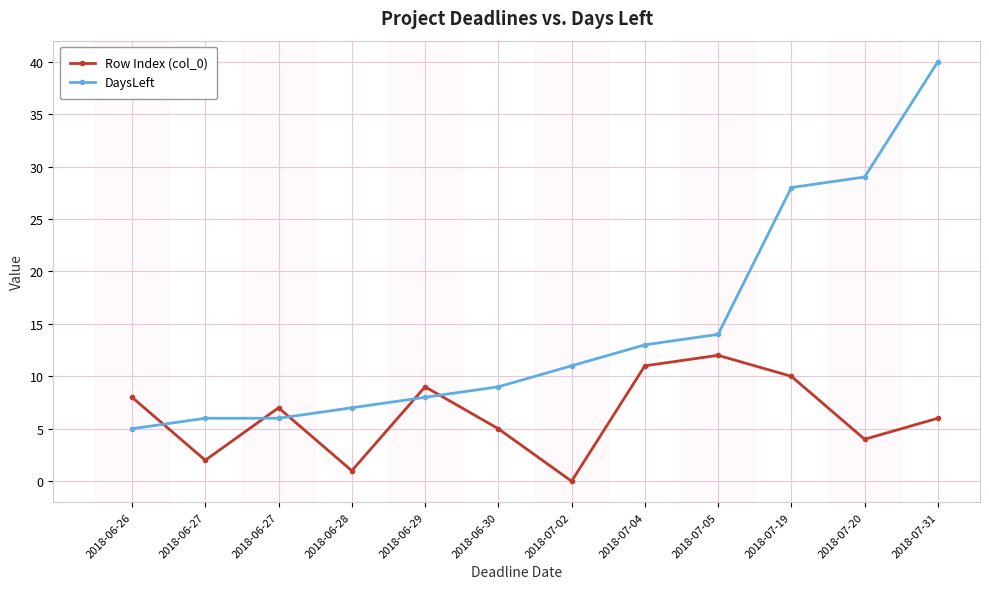

What are all the series names shown in the legend?

Row Index (col_0), DaysLeft